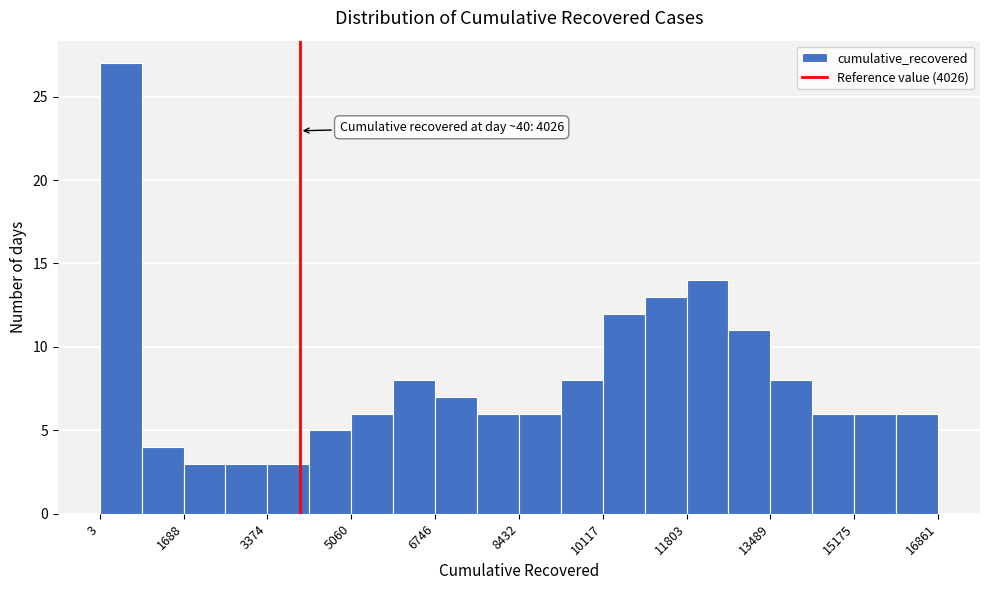

Over which range of the x-axis is the bar tallest?

0 to 800